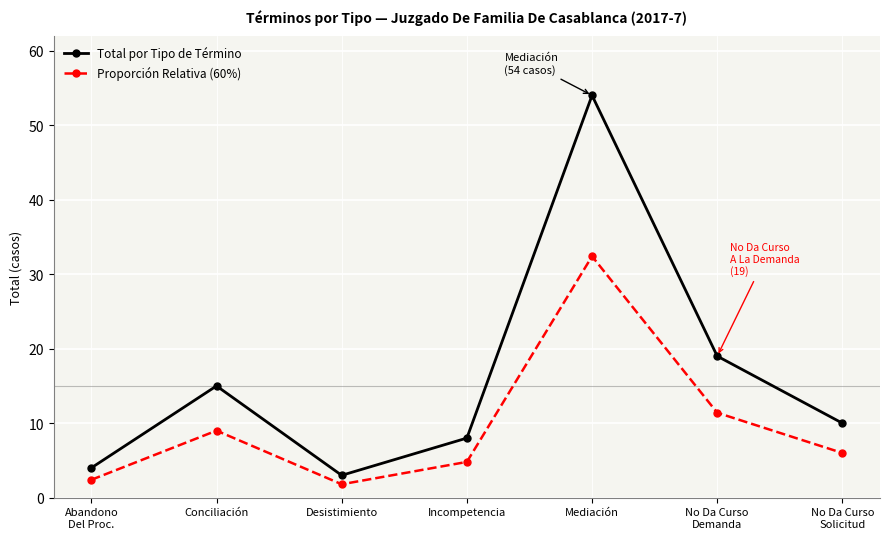

True or false: Total por Tipo de Término has a value of 8.0 at Incompetencia.

True